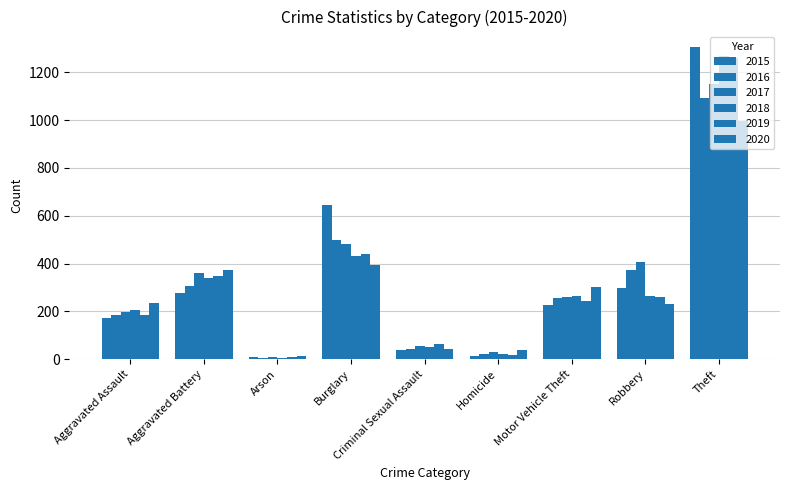

How many groups of bars are there?

9